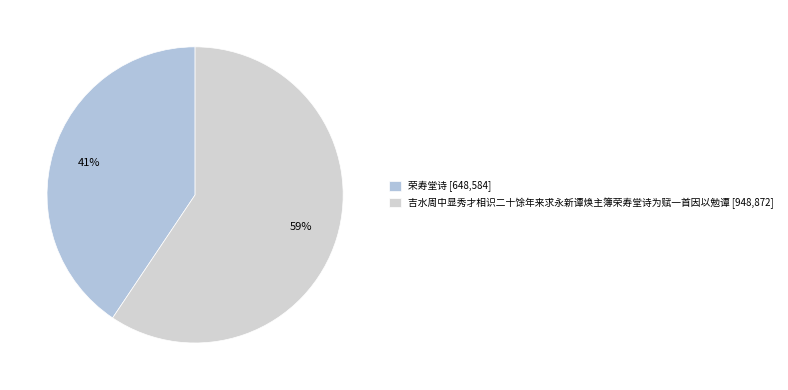

Is 吉水周中显秀才相识二十馀年来求永新谭焕主簿荣寿堂诗为赋一首因以勉谭 the majority of the pie?

Yes